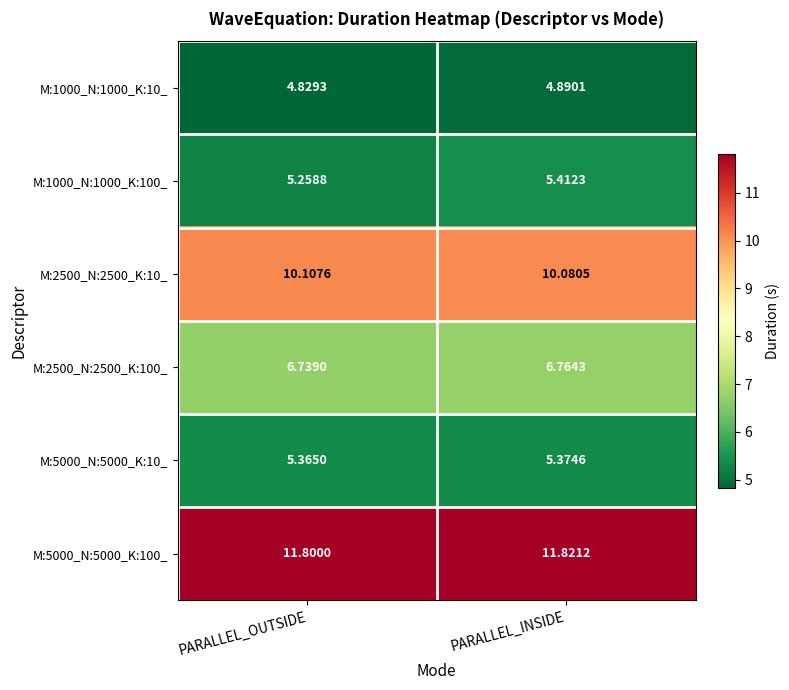

What is the difference between the highest and lowest values at PARALLEL_INSIDE?

6.9